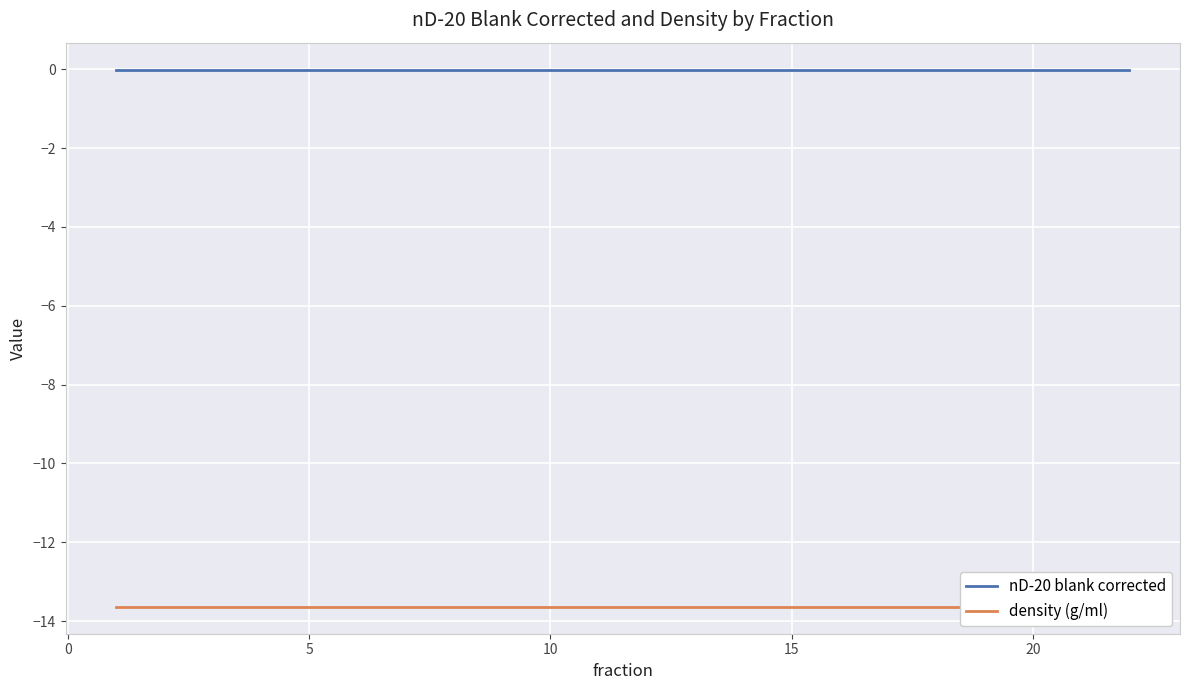

Rank the series at 0 from lowest to highest value.

density (g/ml), nD-20 blank corrected